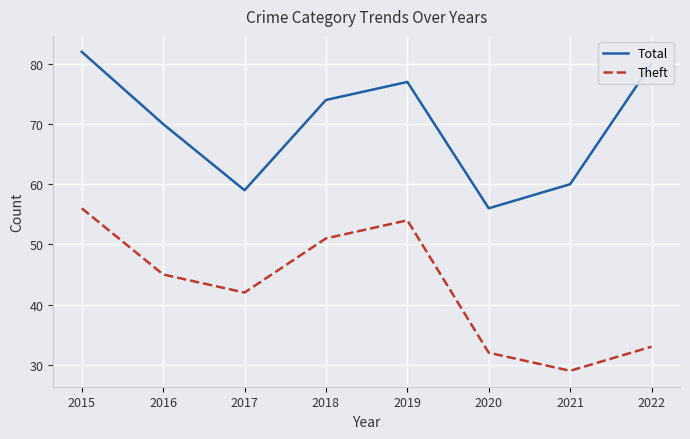

List the series in order of their overall mean, highest first.

Total, Theft